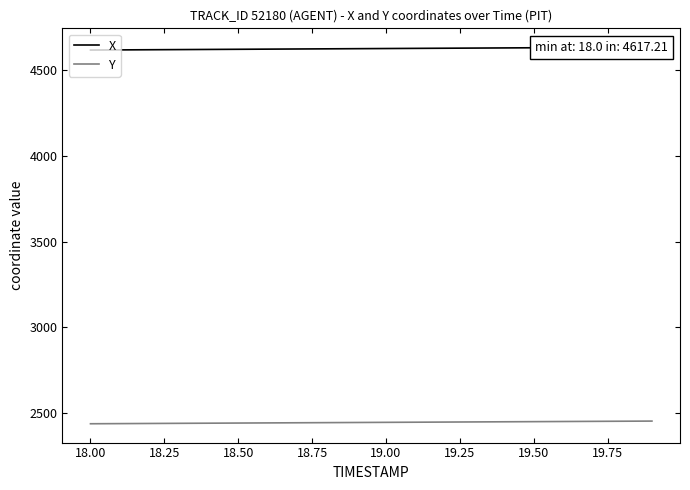

What is the difference between the maximum and minimum values in the X series?

16.8